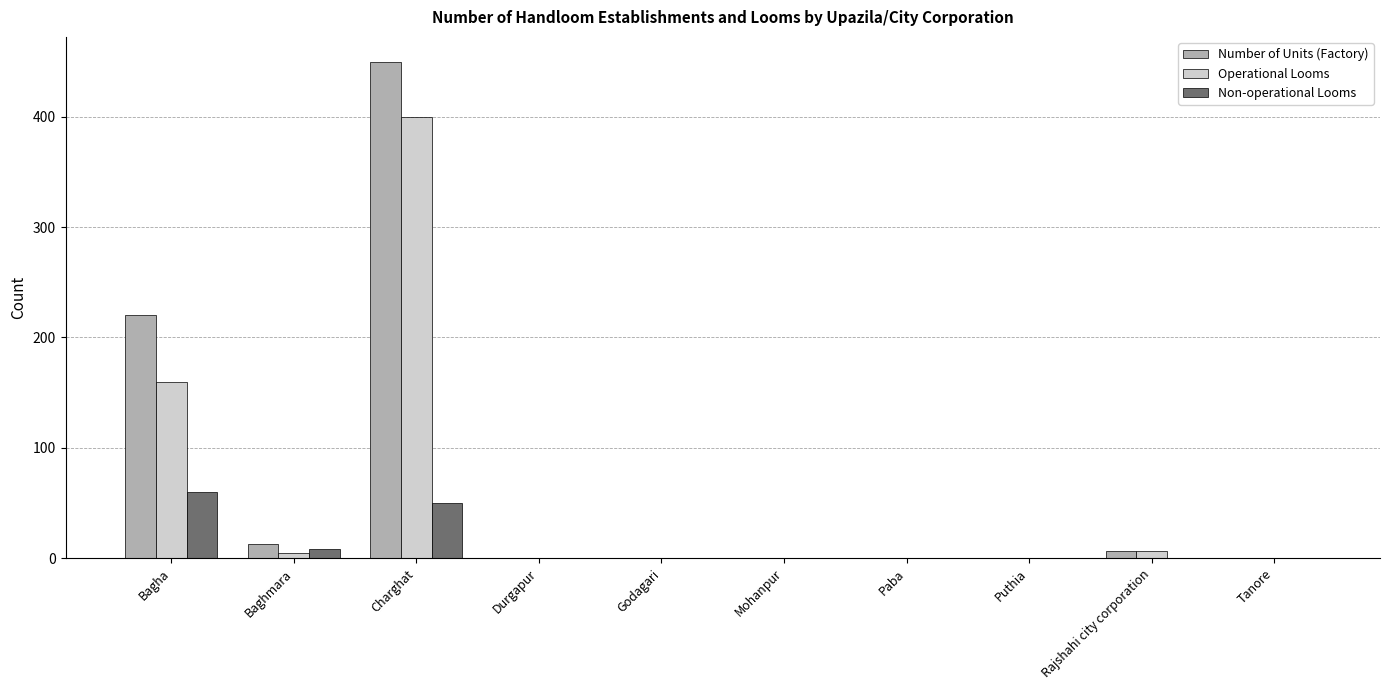

At which label is Number of Units (Factory) closest to 225?

Bagha